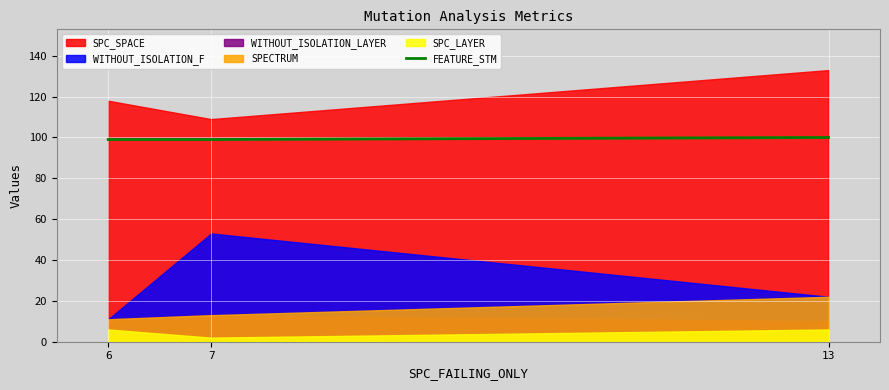

Rank the categories by value from highest to lowest.

13, 6, 7